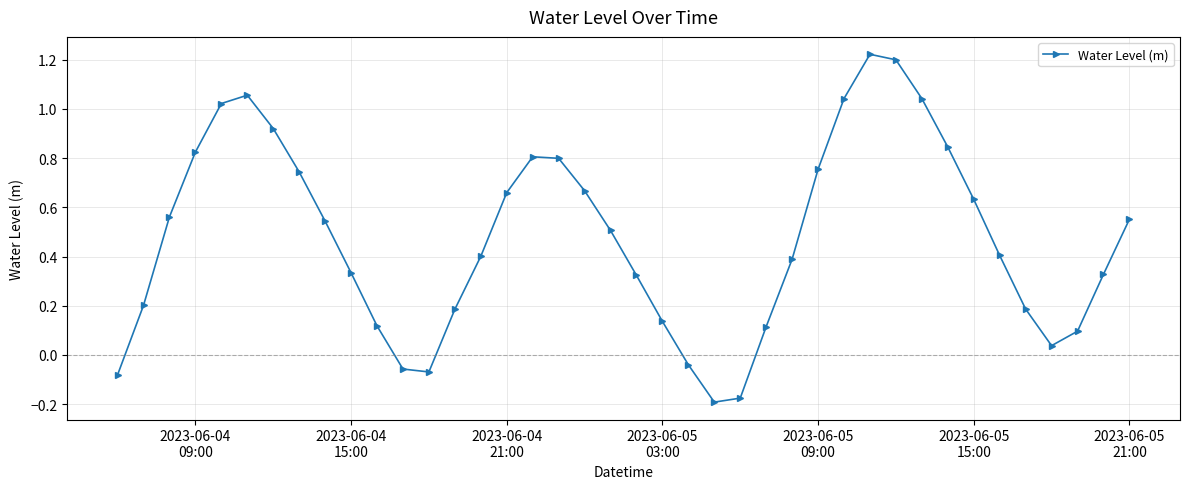

How many values exceed 0?

34